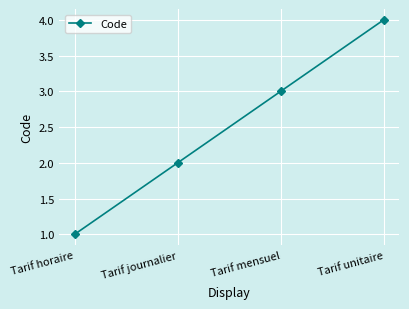

Which label corresponds to the largest value in the chart?

Tarif unitaire